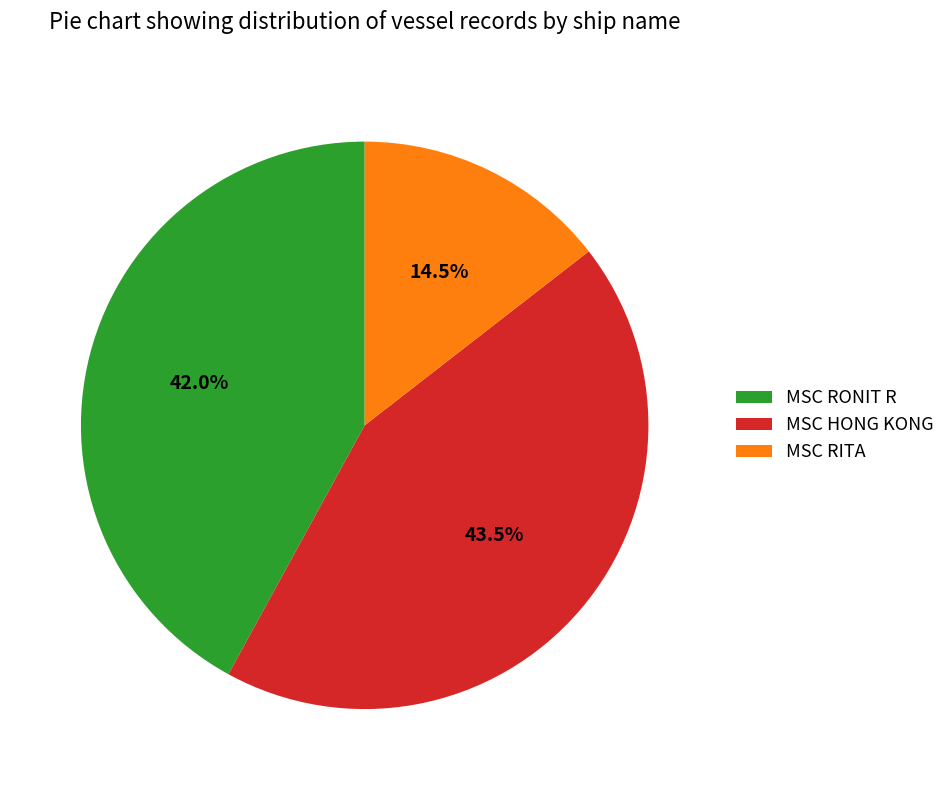

Count the number of slices in the pie.

3